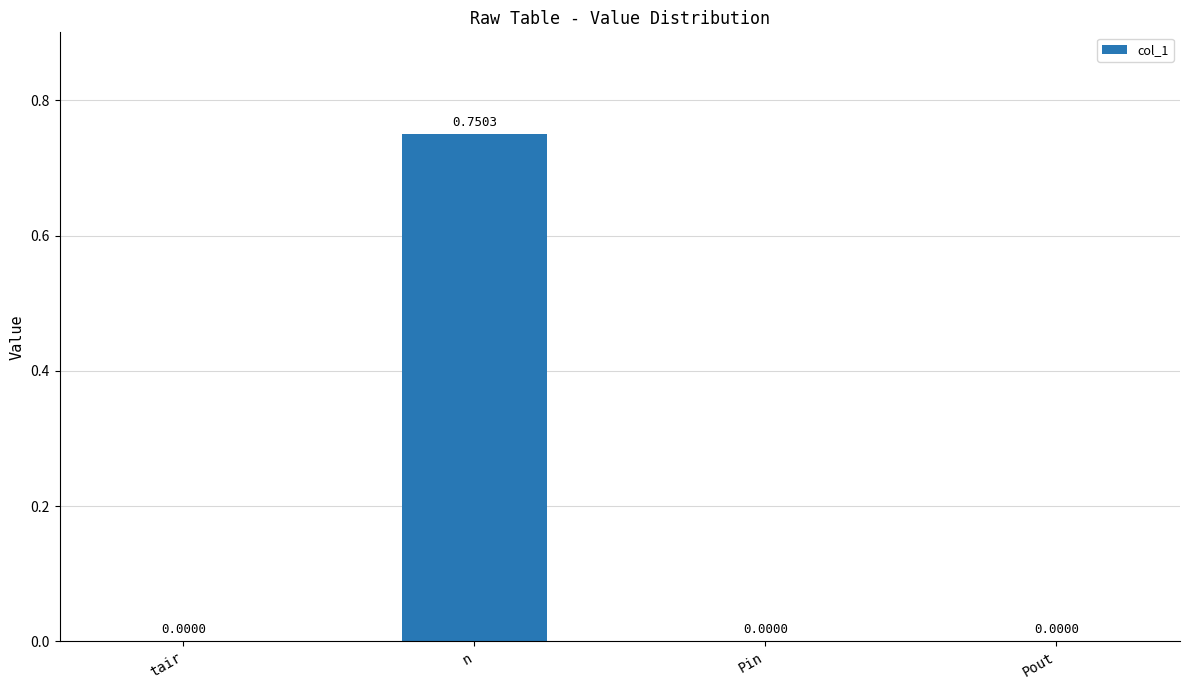

At which category does the chart reach its peak across all series?

n